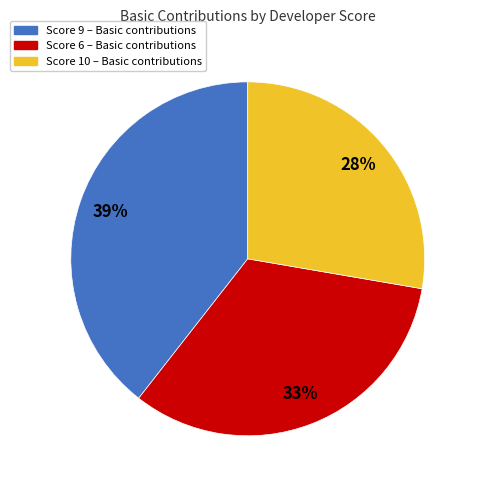

Does any single category account for the majority?

No